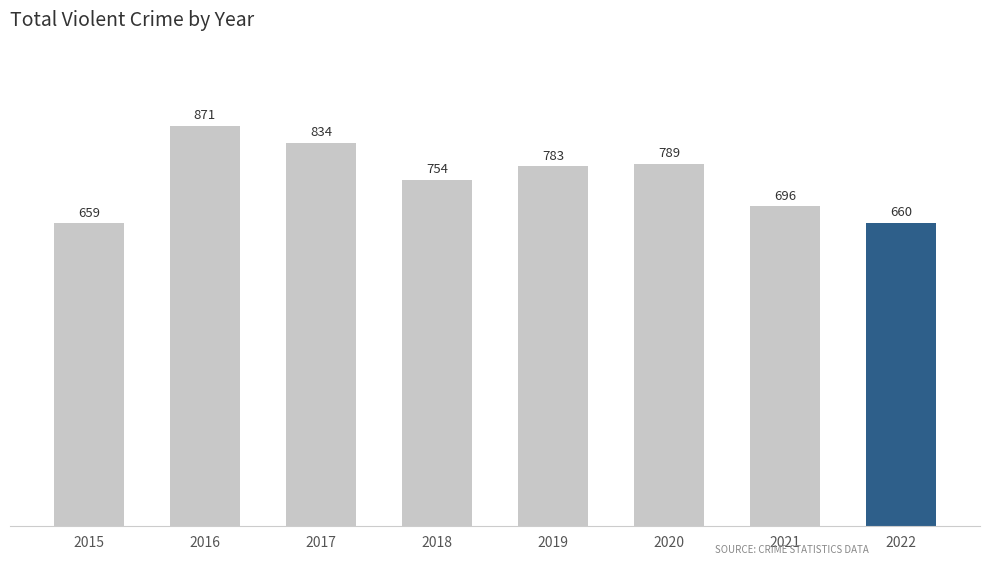

Is it true that the value at 2021 is 1243?

False